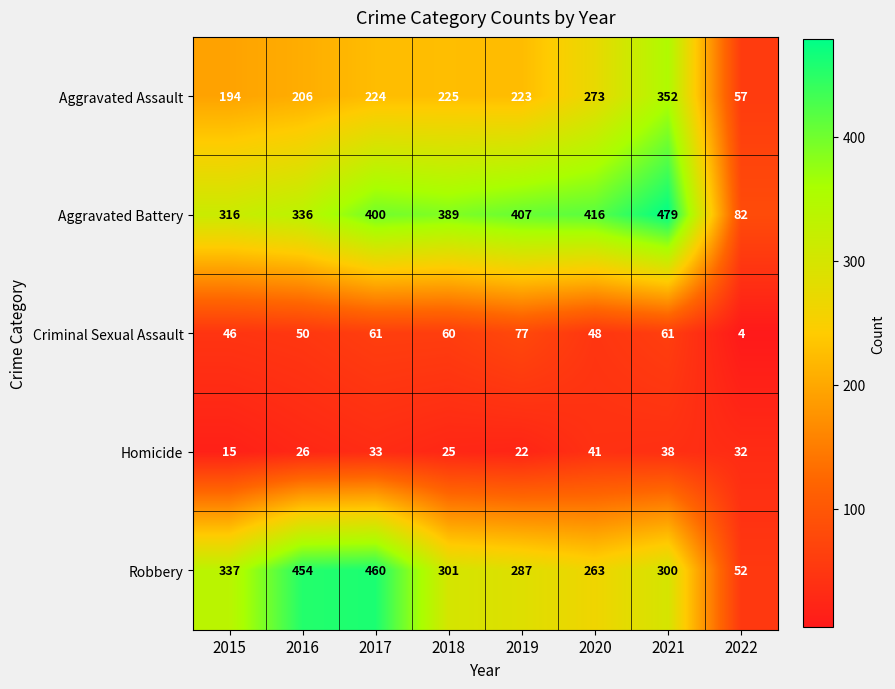

What is the highest value of the Aggravated Battery series?

479